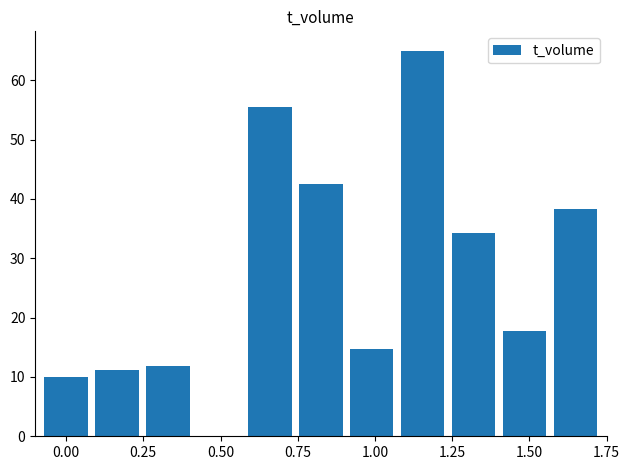

What is the sum of all values?

301.1